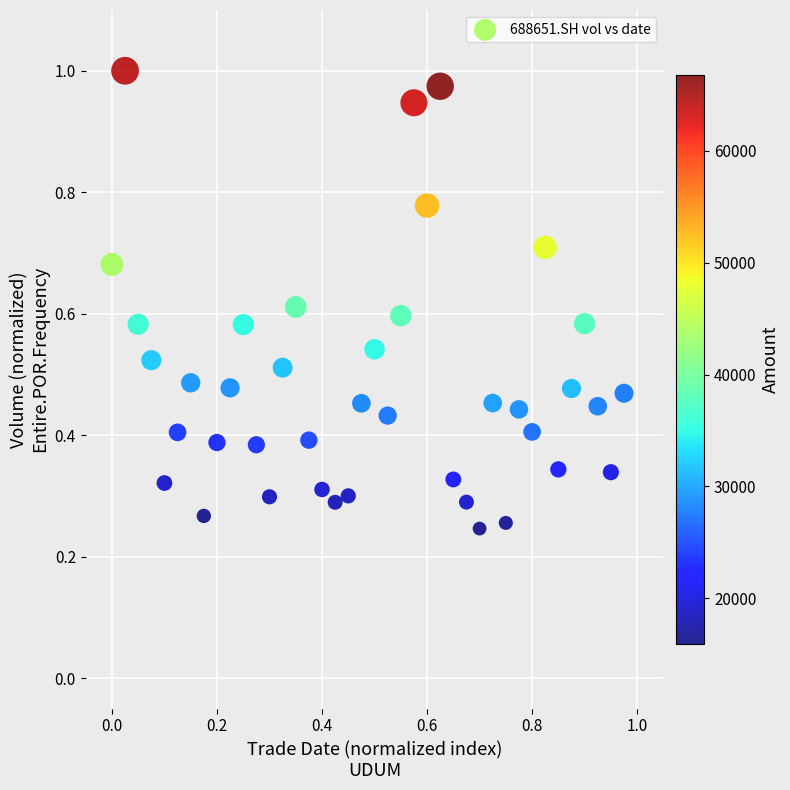

How many data points are displayed?

40